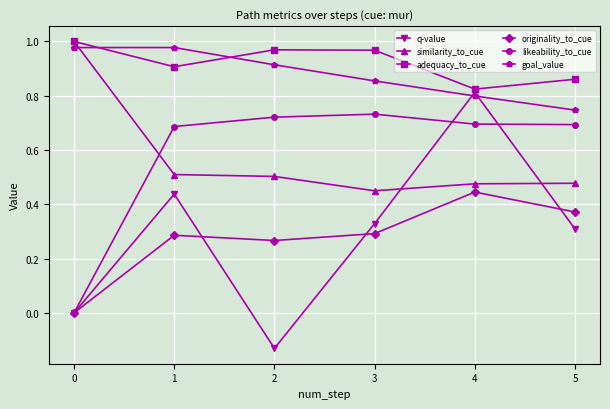

True or false: originality_to_cue and adequacy_to_cue cross at least once.

False